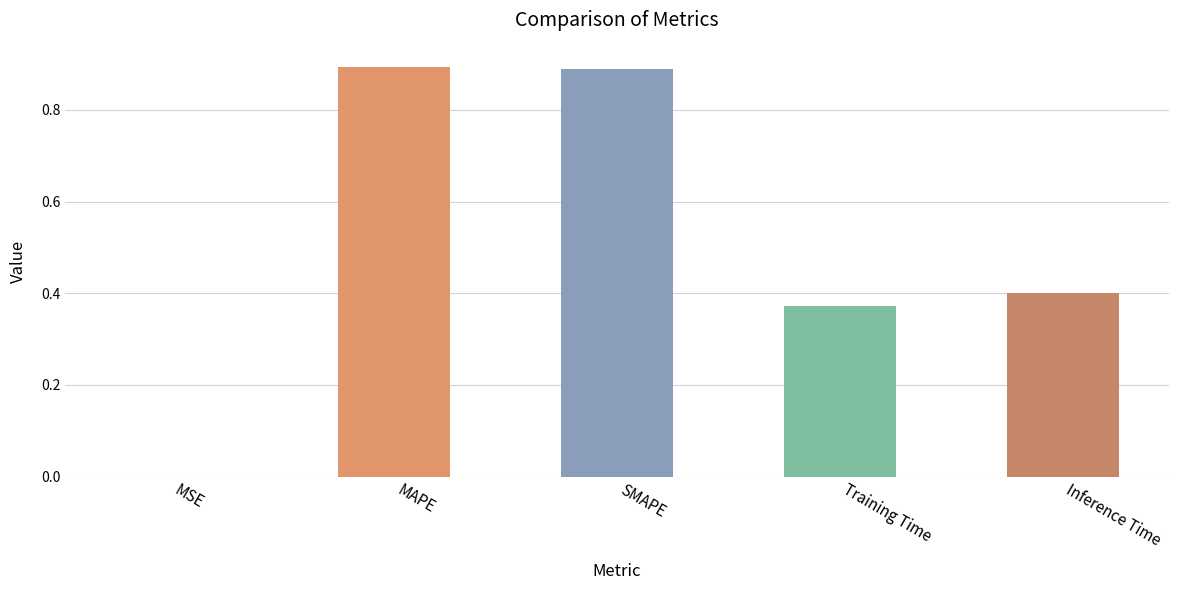

Is it true that the value at Inference Time is 0.4?

True